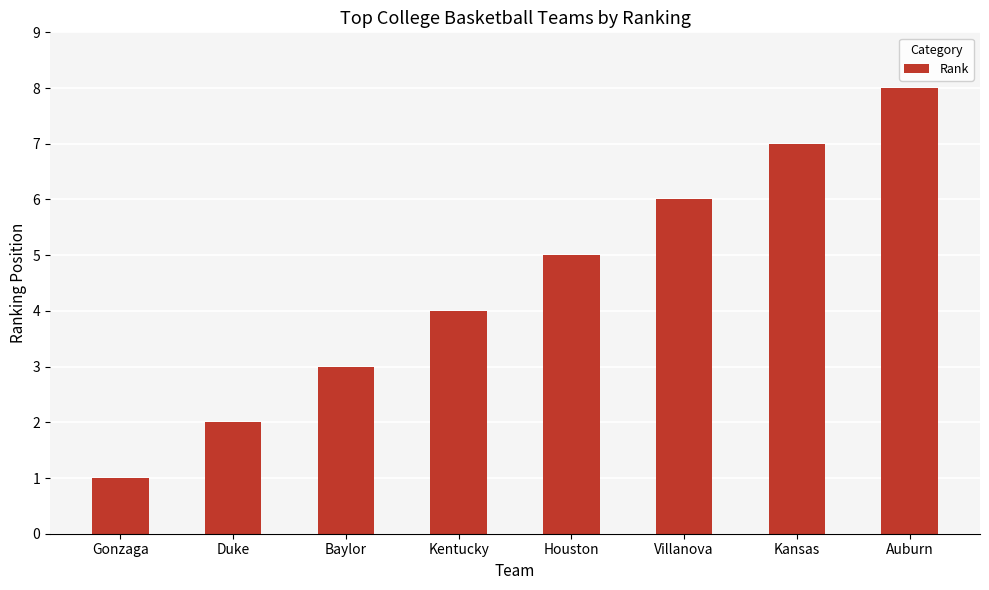

What is the difference between the values at Duke and Baylor?

1